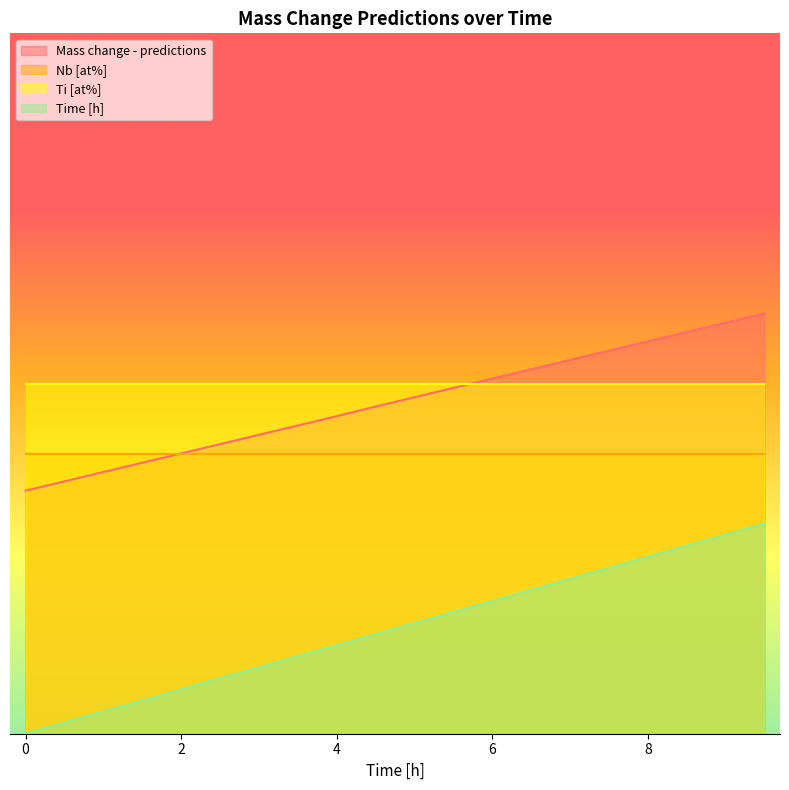

Read the Time [h] value at 9.0.

14.2